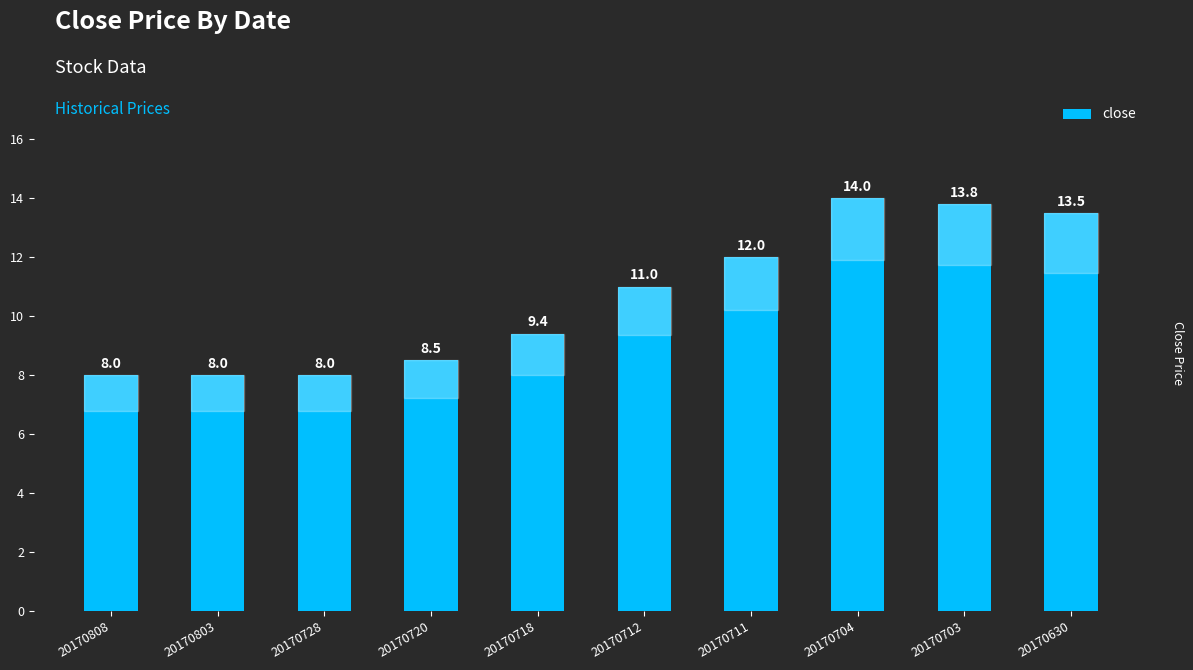

Between 20170712 and 20170808, which is larger?

20170712